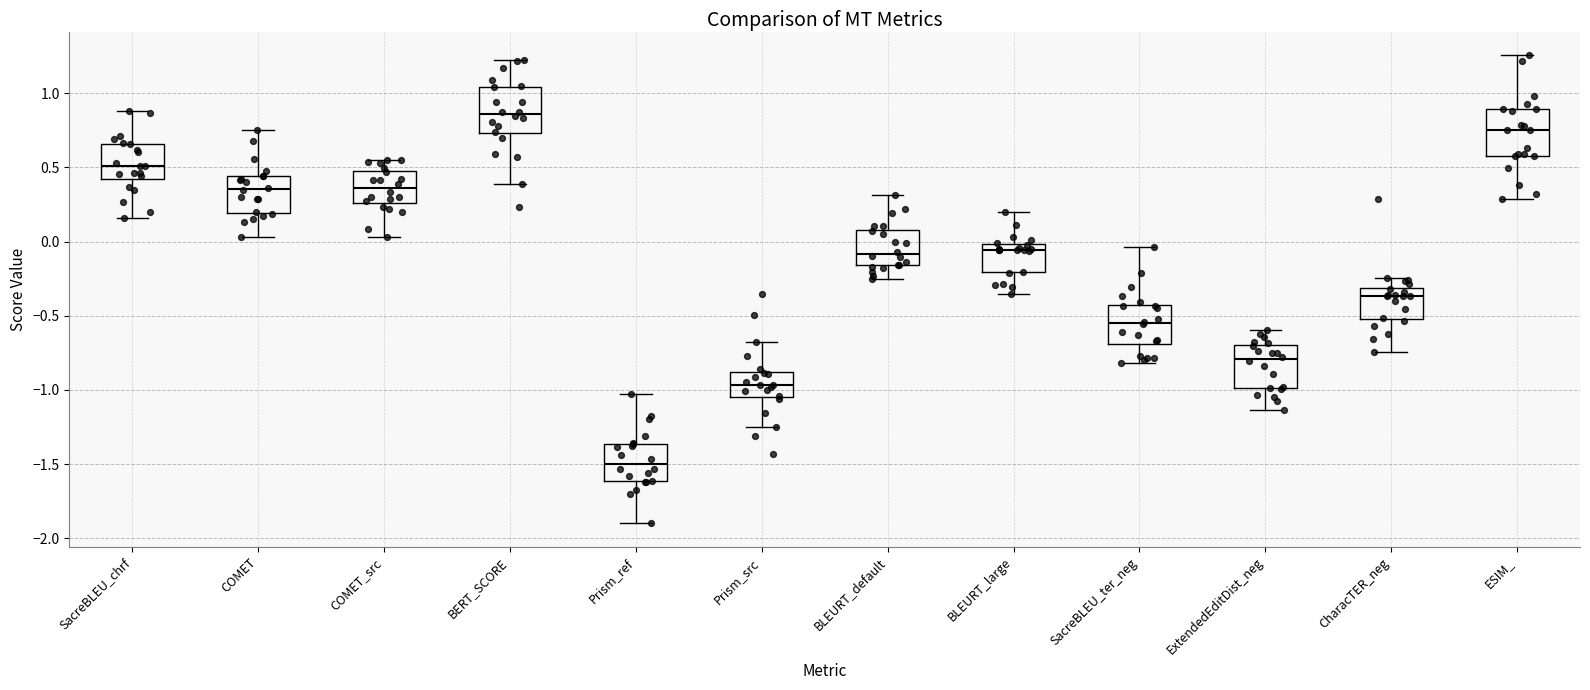

Reading left to right, transcribe this box plot: for each box, give where its median line is, the range the box spans, and where its two whiskers end, as read against the y-axis. The values are not printed on the chart, so give them approximately, as read against the axis.

SacreBLEU_chrf: median 0.50, box 0.40 to 0.65, whiskers 0.15 to 0.90
COMET: median 0.35, box 0.20 to 0.45, whiskers 0.05 to 0.75
COMET_src: median 0.35, box 0.25 to 0.45, whiskers 0.05 to 0.55
BERT_SCORE: median 0.85, box 0.75 to 1.05, whiskers 0.40 to 1.20
Prism_ref: median -1.50, box -1.60 to -1.35, whiskers -1.90 to -1.05
Prism_src: median -0.95, box -1.05 to -0.90, whiskers -1.25 to -0.70
BLEURT_default: median -0.10, box -0.15 to 0.10, whiskers -0.25 to 0.30
BLEURT_large: median -0.05, box -0.20 to 0.00, whiskers -0.35 to 0.20
SacreBLEU_ter_neg: median -0.55, box -0.70 to -0.45, whiskers -0.80 to -0.05
ExtendedEditDist_neg: median -0.80, box -1.00 to -0.70, whiskers -1.15 to -0.60
CharacTER_neg: median -0.35, box -0.50 to -0.30, whiskers -0.75 to -0.25
ESIM_: median 0.75, box 0.60 to 0.90, whiskers 0.30 to 1.25